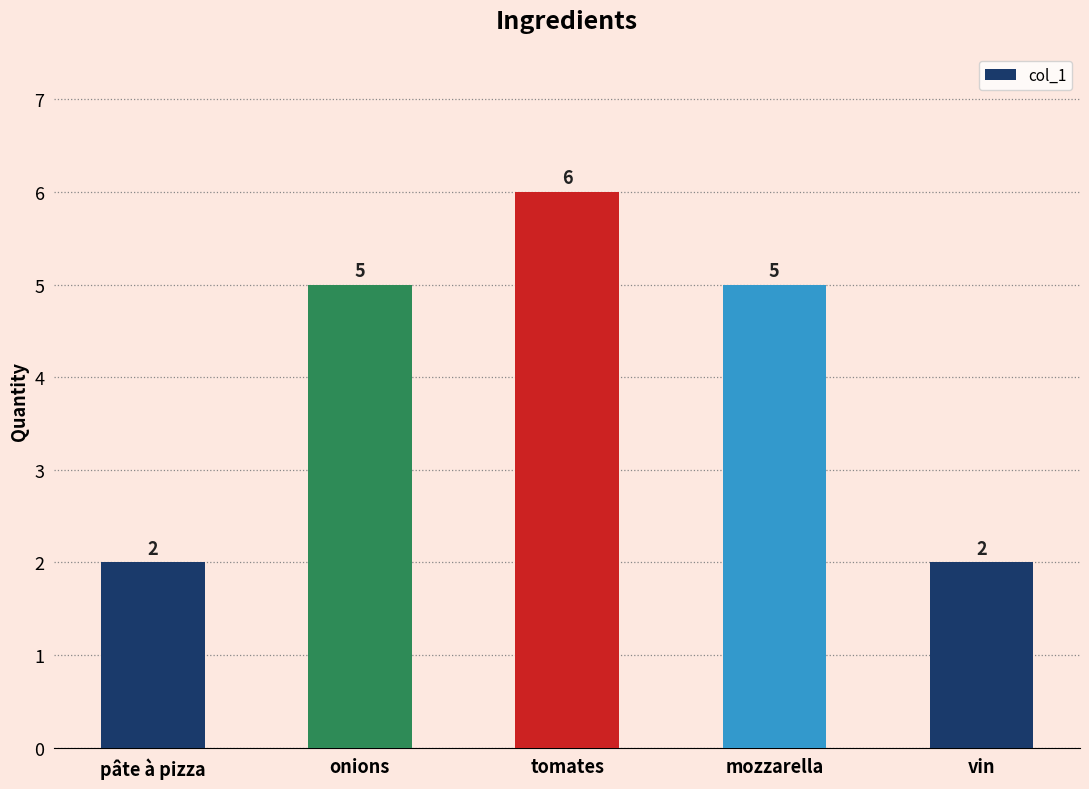

What is the sum of all values?

20